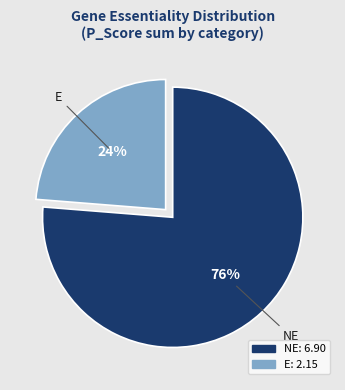

The NE slice represents 11% of the pie. True or false?

False